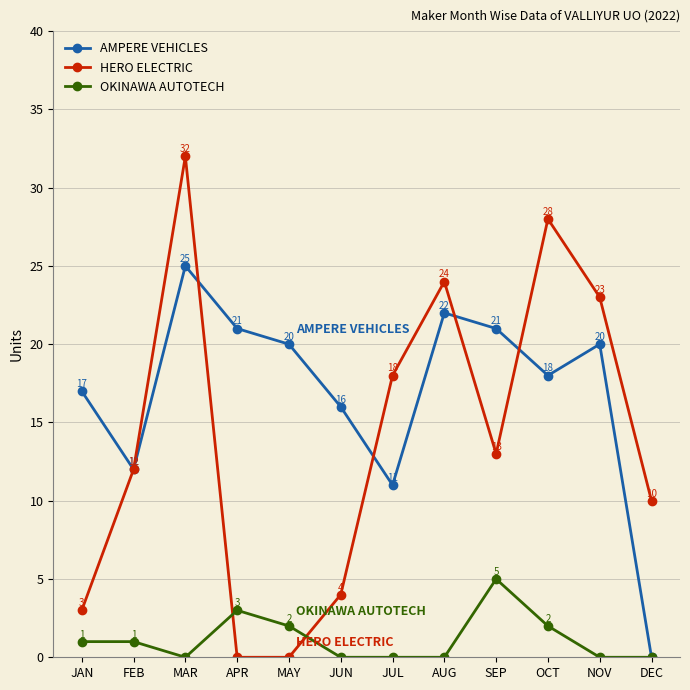

What are all the series names shown in the legend?

AMPERE VEHICLES, HERO ELECTRIC, OKINAWA AUTOTECH